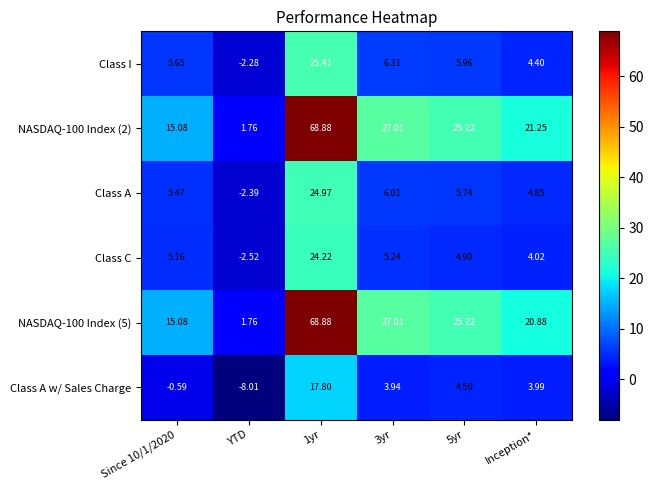

Between YTD and Inception*, which series saw the biggest shift?

NASDAQ-100 Index (2)